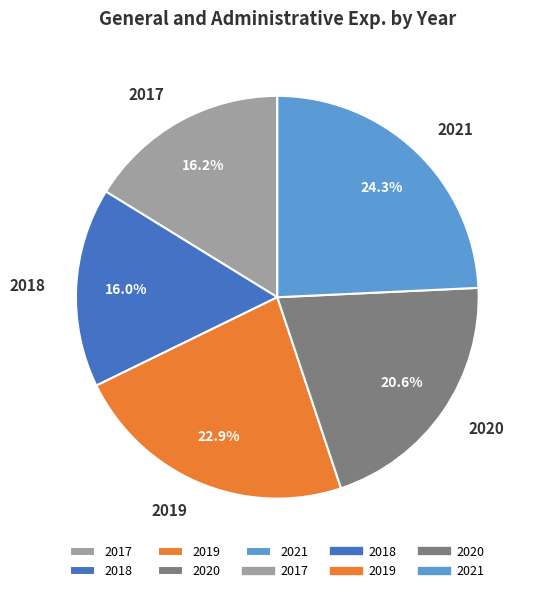

Do 2019 and 2021 together represent more than half of the pie?

No